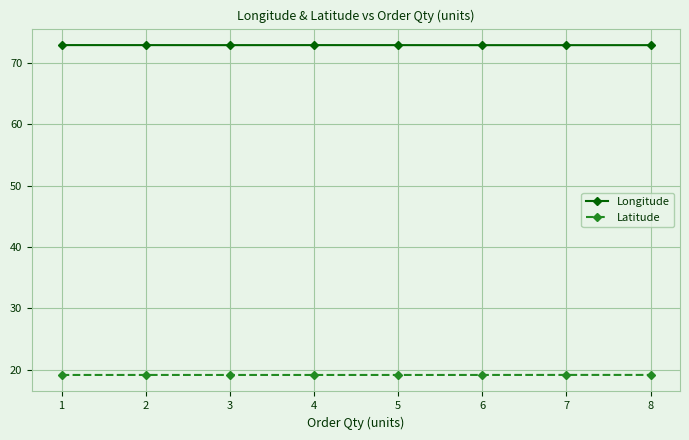

Is the value of Latitude at 5 greater than the value of Longitude at 4?

No